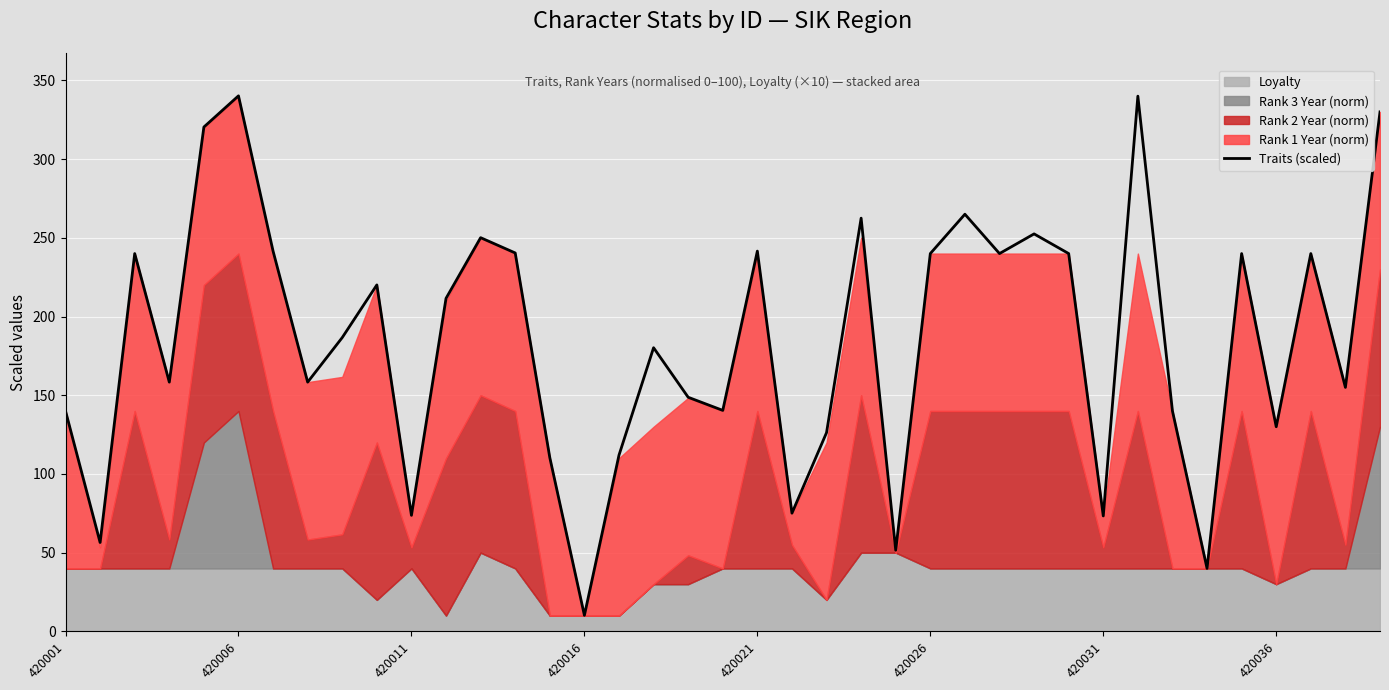

Is it true that Traits (scaled) equals 57.0 at 420026?

False